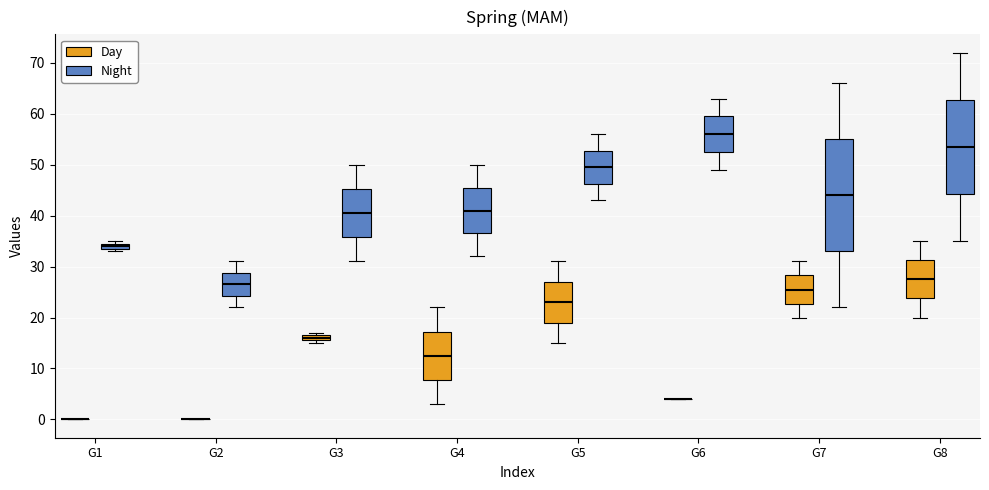

Comparing the boxes themselves (not the whiskers), which one is the tallest?

G7 (Night)